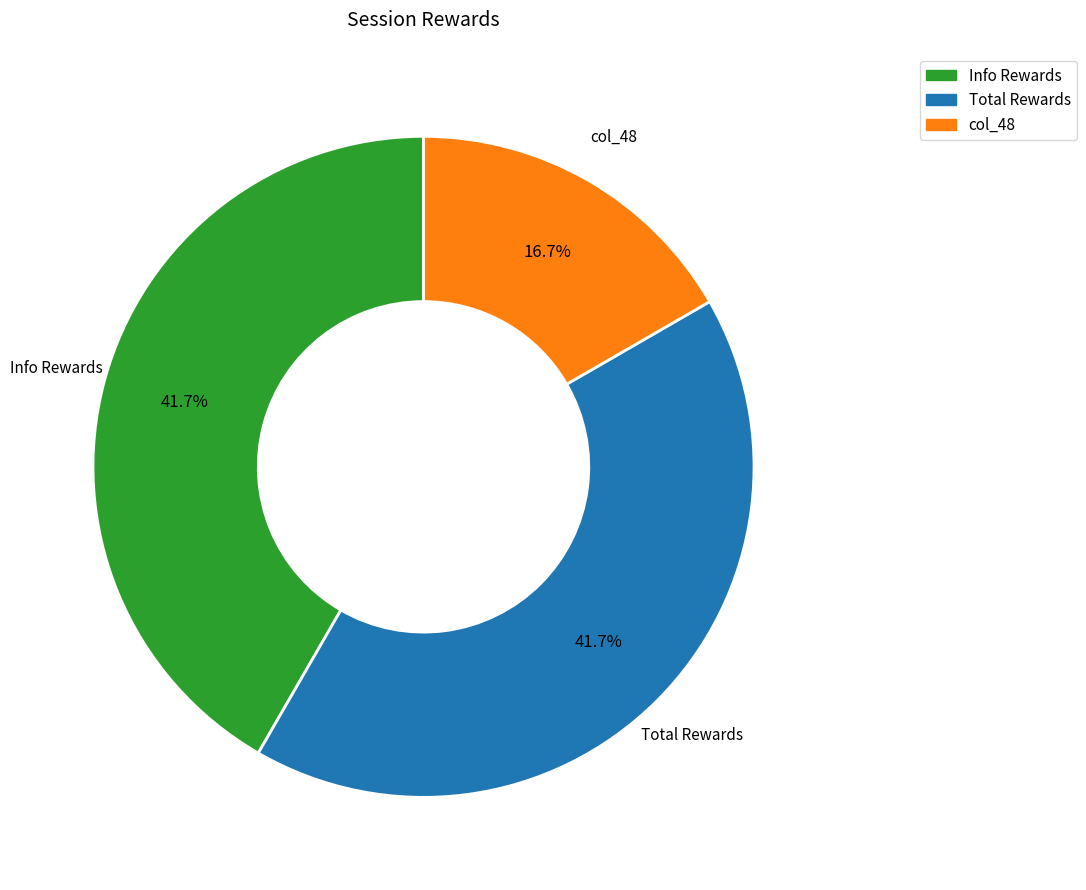

Is the sum of Info Rewards and col_48 greater than half?

Yes